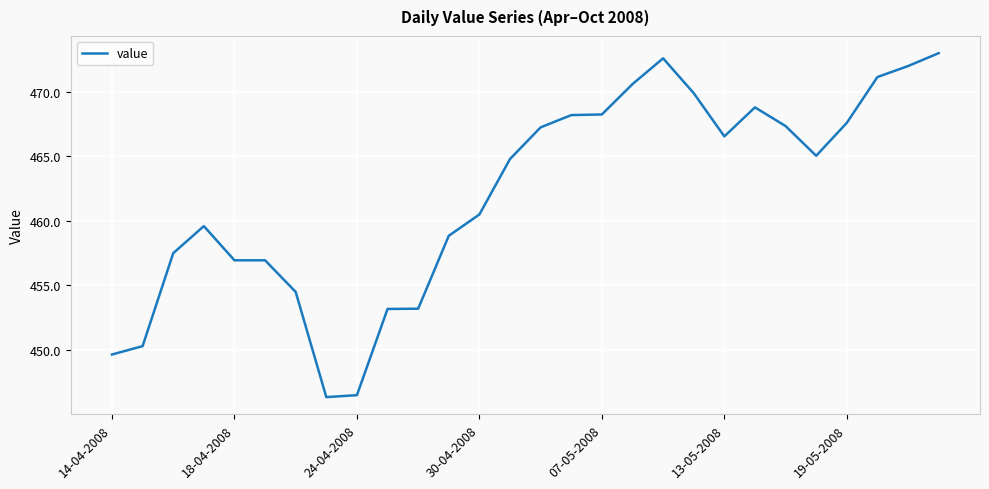

What is the smallest value displayed?

446.4